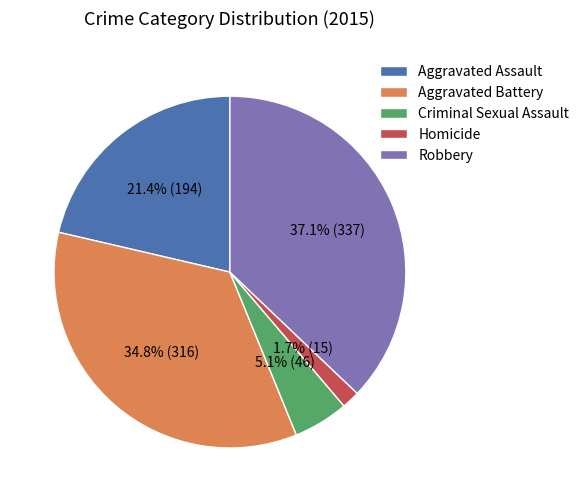

What is the ratio of the value at Robbery to the value at Aggravated Battery?

1.1